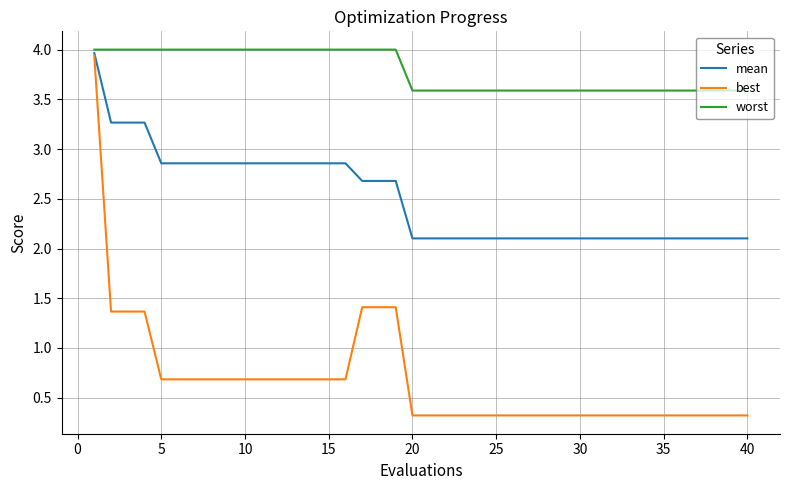

What is the maximum value shown in the chart?

4.0